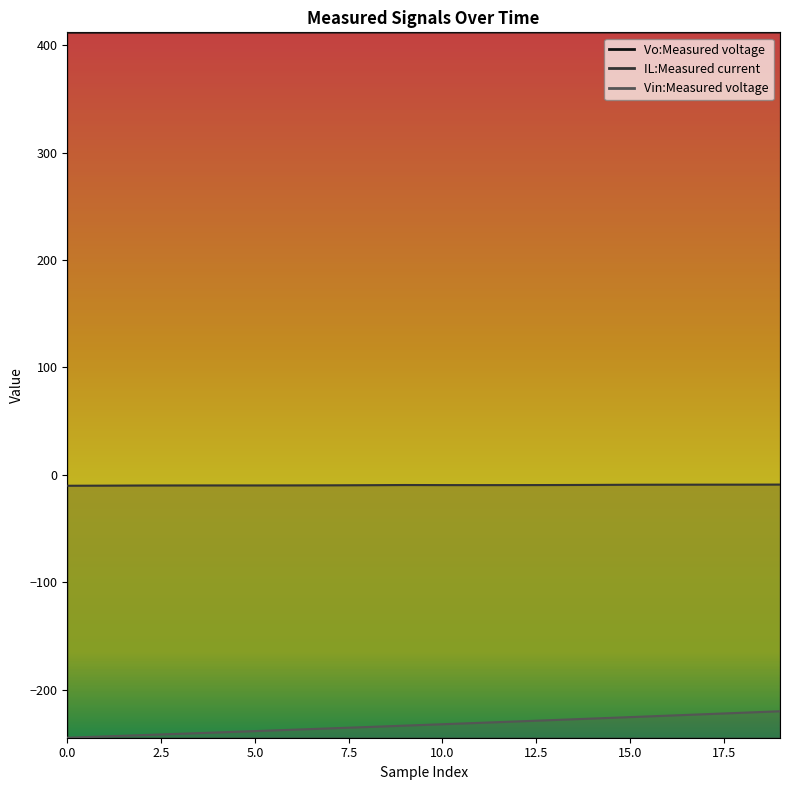

What are all the series names shown in the legend?

Vo:Measured voltage, IL:Measured current, Vin:Measured voltage